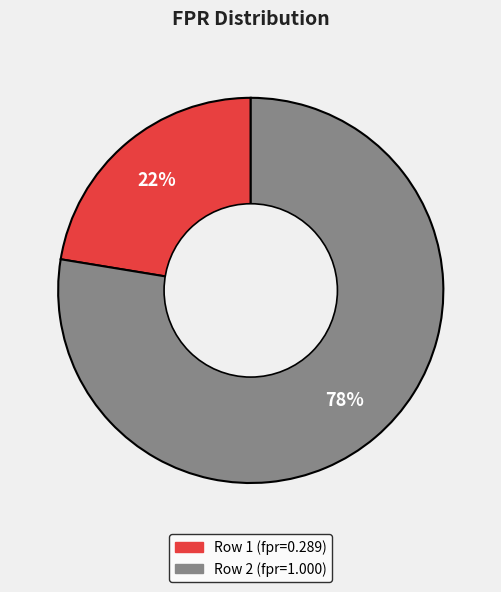

Does any single category account for the majority?

Yes